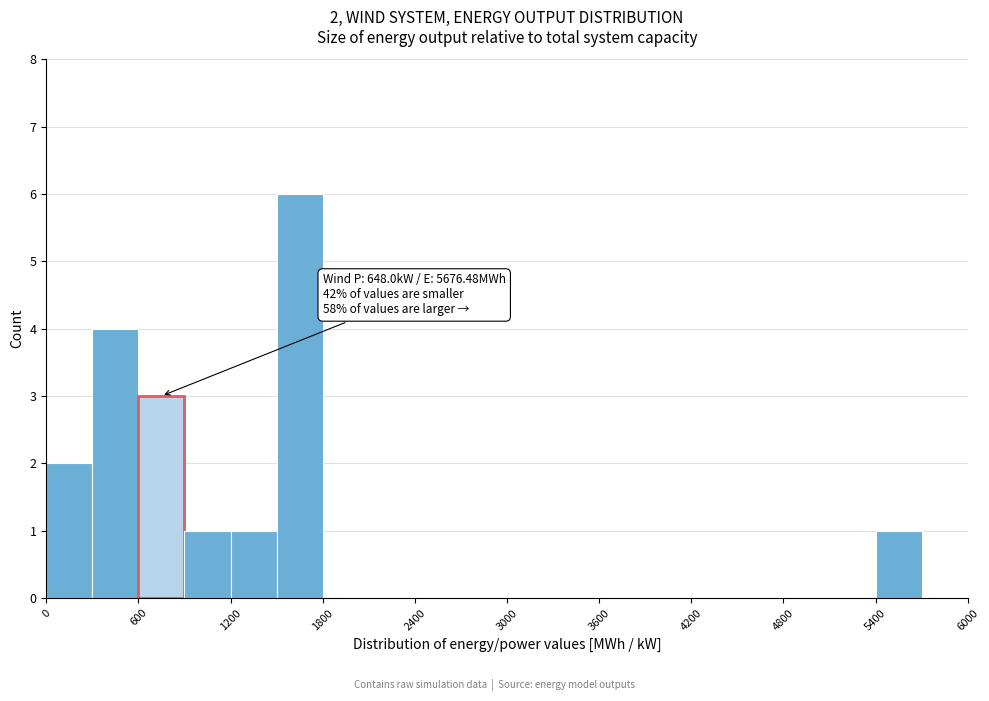

Around what value on the x-axis is the tallest bar? Give the approximate position of its centre, as read against the axis.

1700